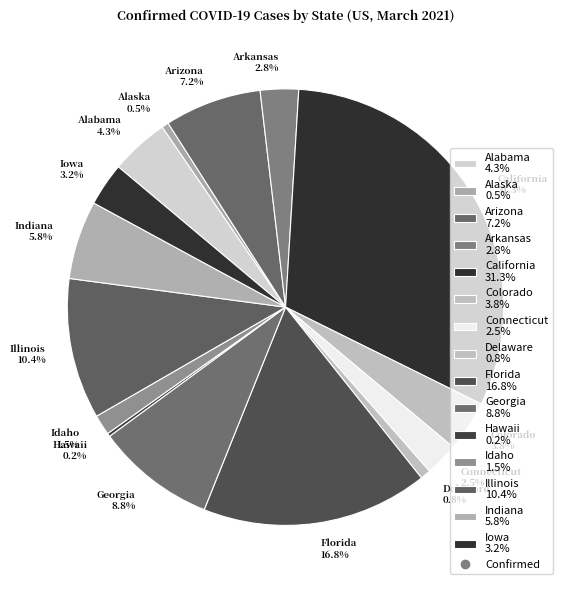

The Florida slice represents 17% of the pie. True or false?

True